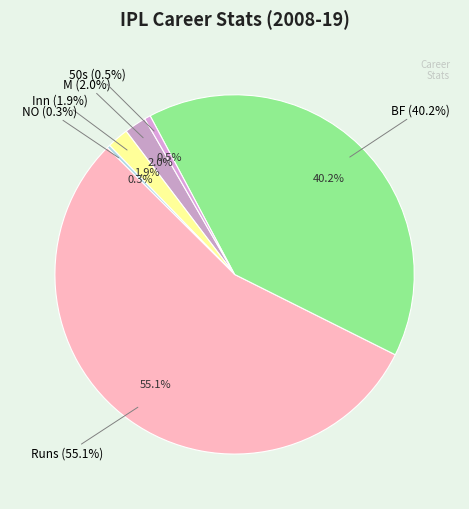

Count the number of slices in the pie.

6